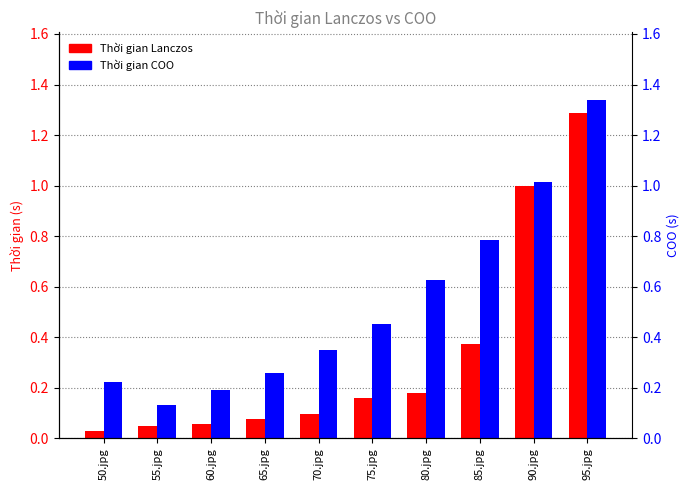

How many categories are shown in the chart?

10